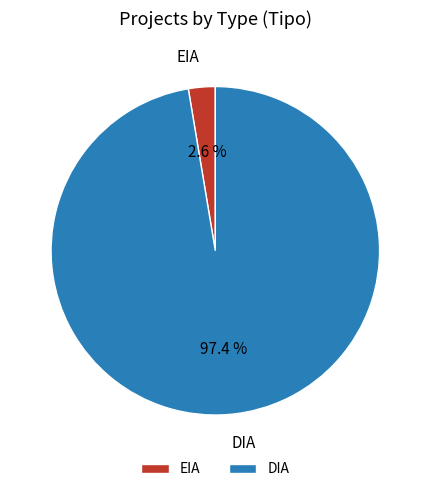

Between DIA and EIA, which is larger?

DIA